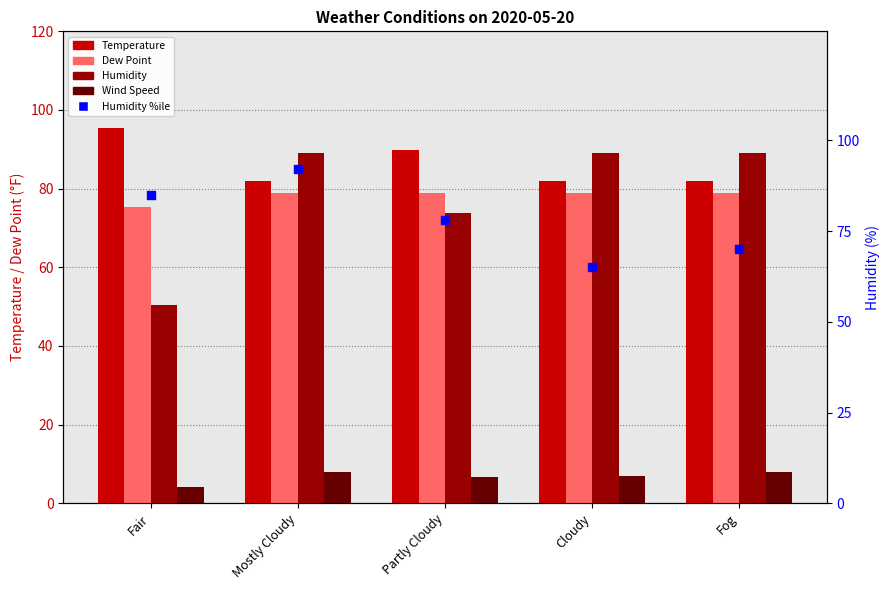

Which series contains the highest Y value?

Temperature